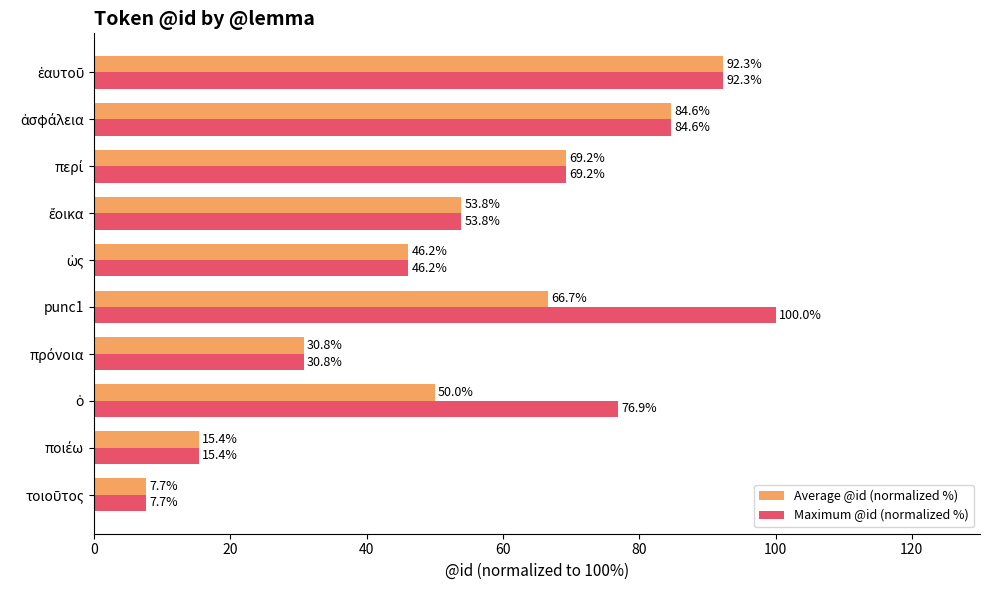

Which series has the widest spread of values?

Maximum @id (normalized %)